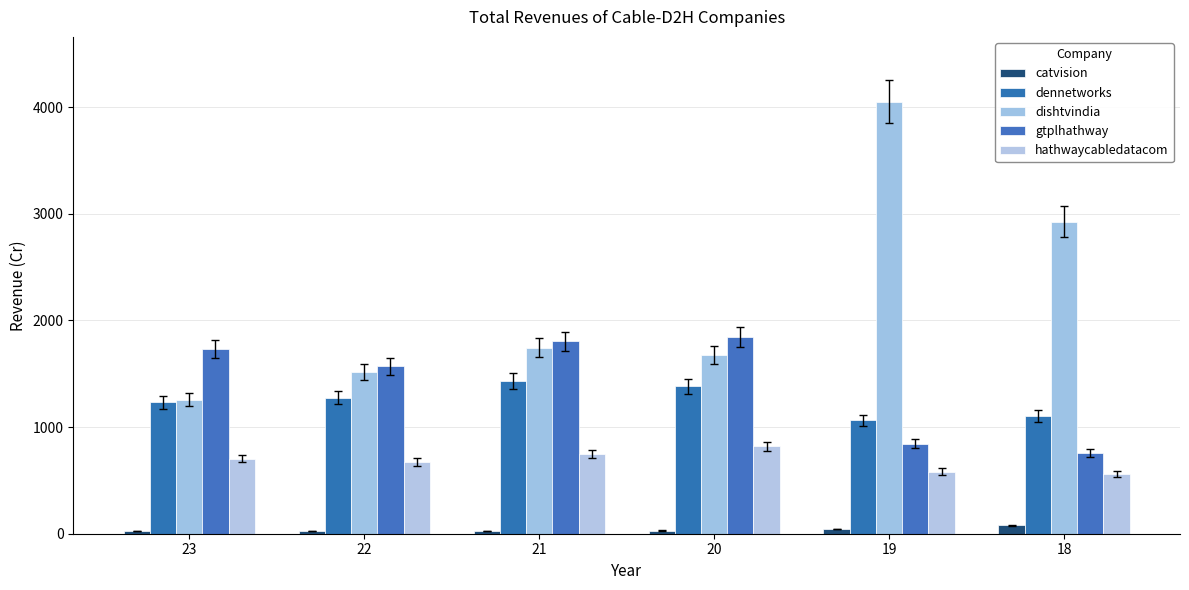

Is it true that gtplhathway equals 755.8 at 18?

True